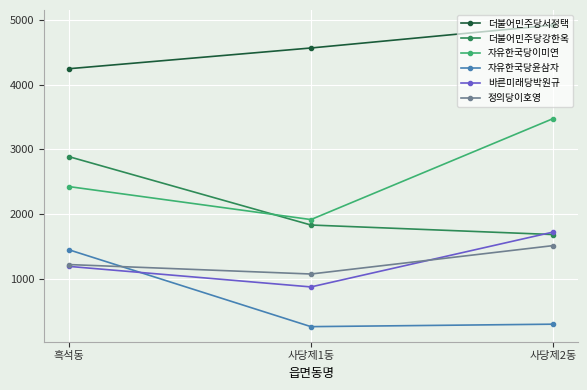

Count the number of data series in this chart.

6